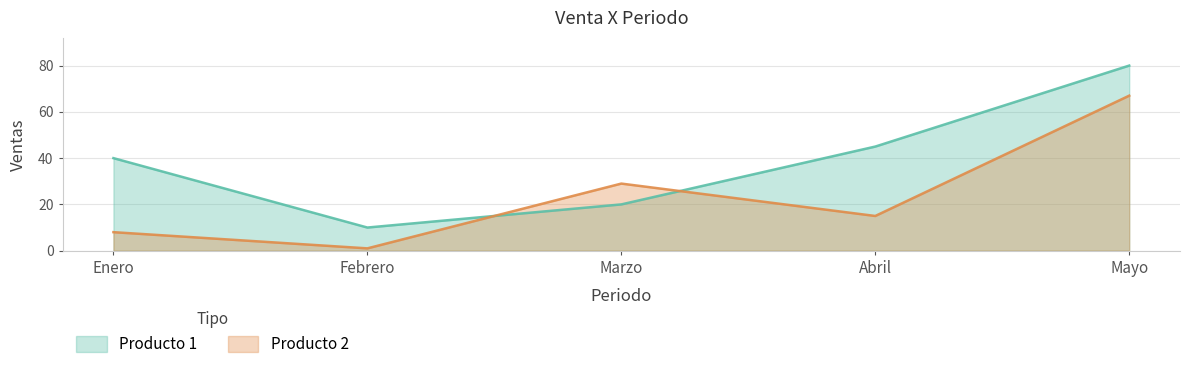

At which category is the sum across all series the highest?

Mayo